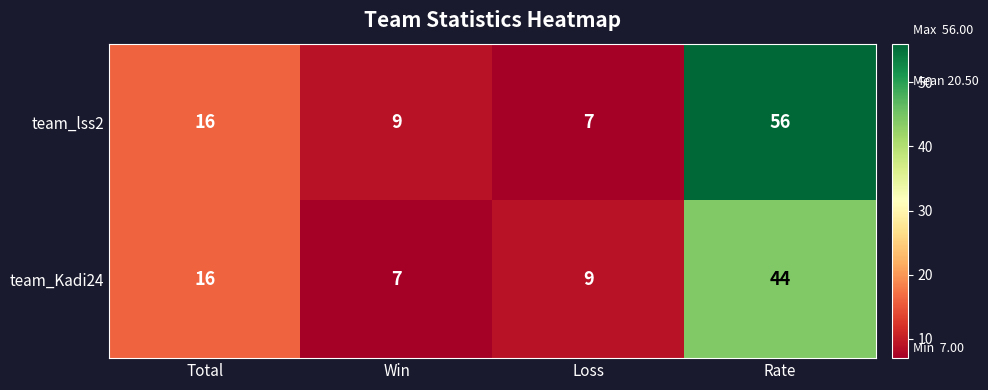

Between Total and Loss, which series saw the biggest shift?

team_lss2